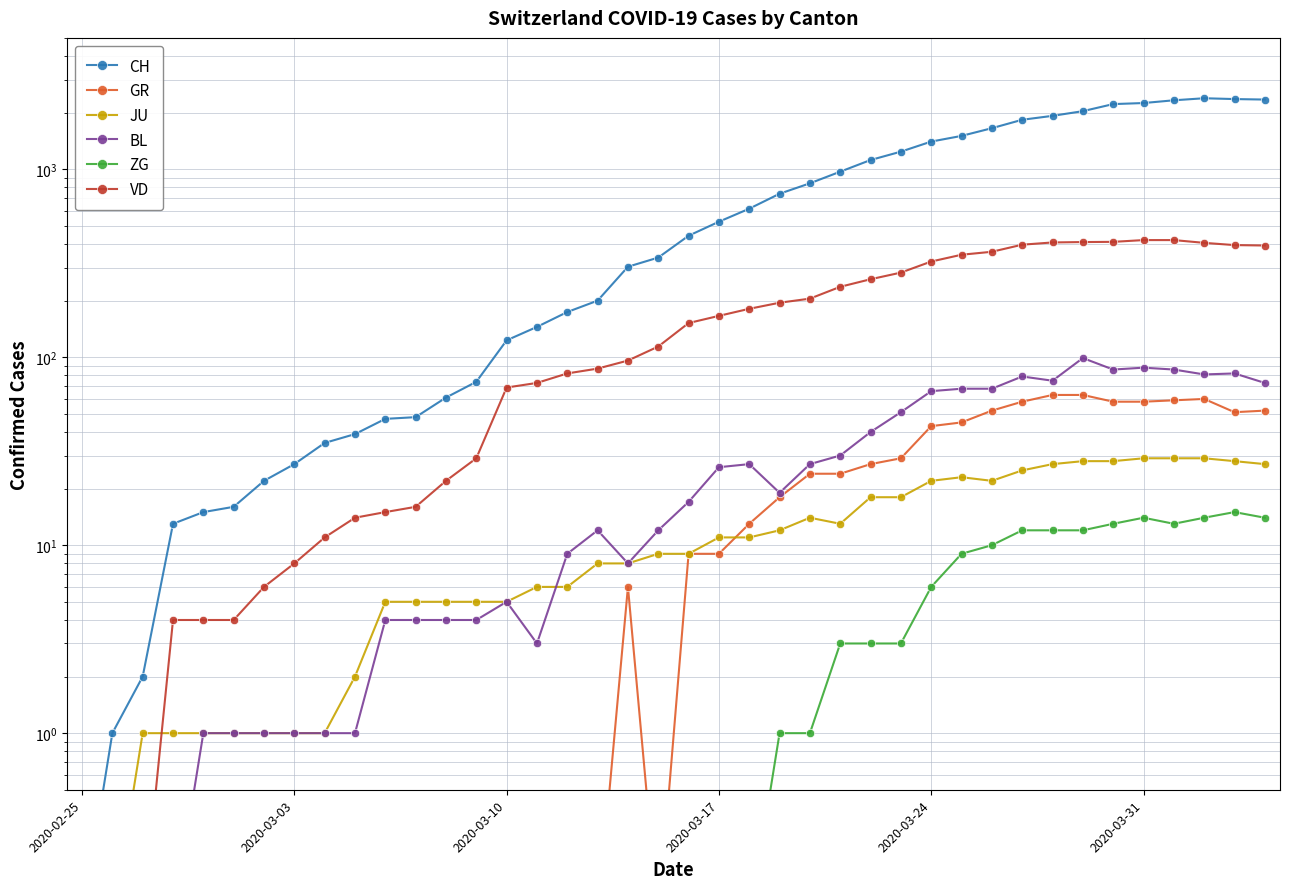

Which series has the widest spread of values?

CH